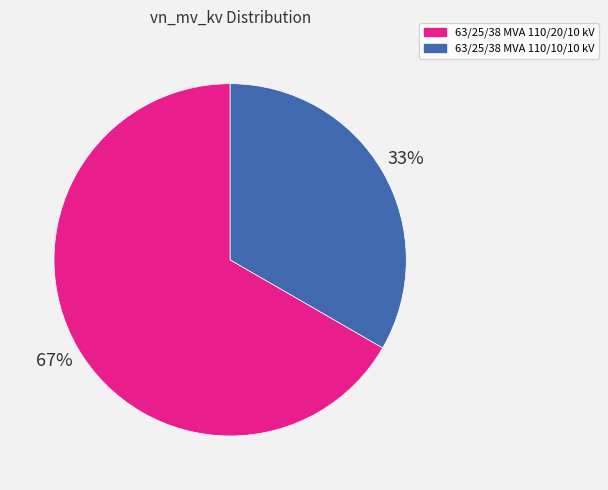

Rank the categories by value from highest to lowest.

63/25/38 MVA 110/20/10 kV, 63/25/38 MVA 110/10/10 kV